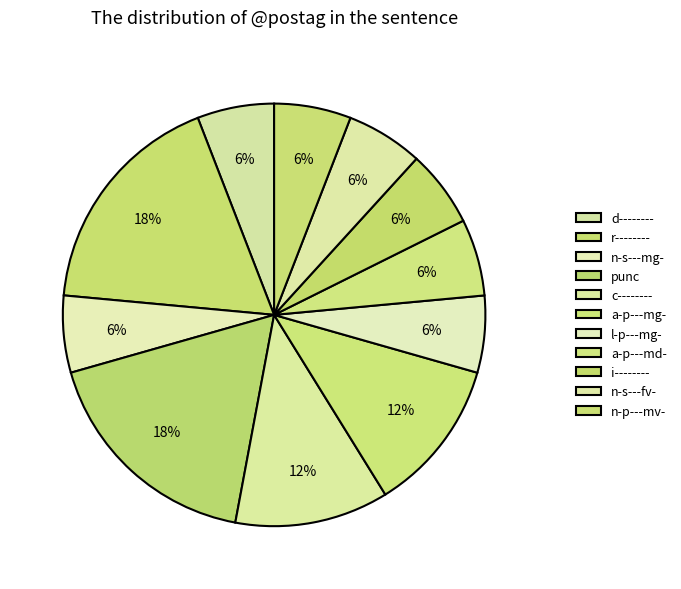

How many segments does this pie chart have?

11